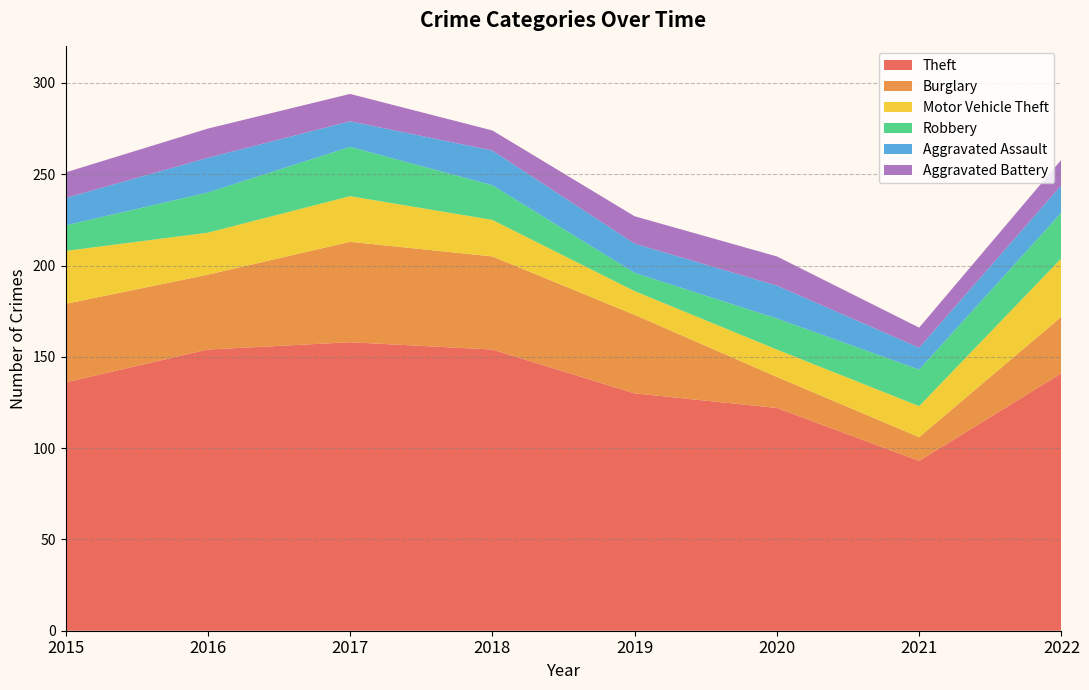

Reading right to left, transcribe all the data shown in this chart.

Theft: 141	93	122	130	154	158	154	136
Burglary: 31	13	17	43	51	55	41	43
Motor Vehicle Theft: 32	17	15	13	20	25	23	29
Robbery: 25	20	17	10	19	27	22	14
Aggravated Assault: 15	12	18	16	19	14	19	15
Aggravated Battery: 14	11	16	15	11	15	16	14